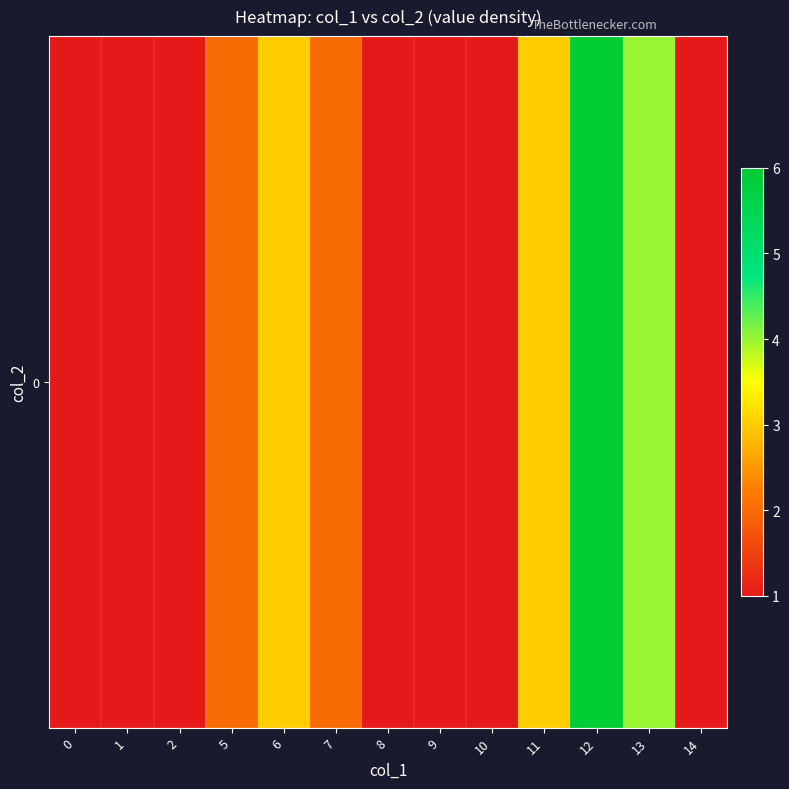

List the labels in order of value, largest first.

12, 13, 6, 11, 5, 7, 0, 1, 2, 8, 9, 10, 14